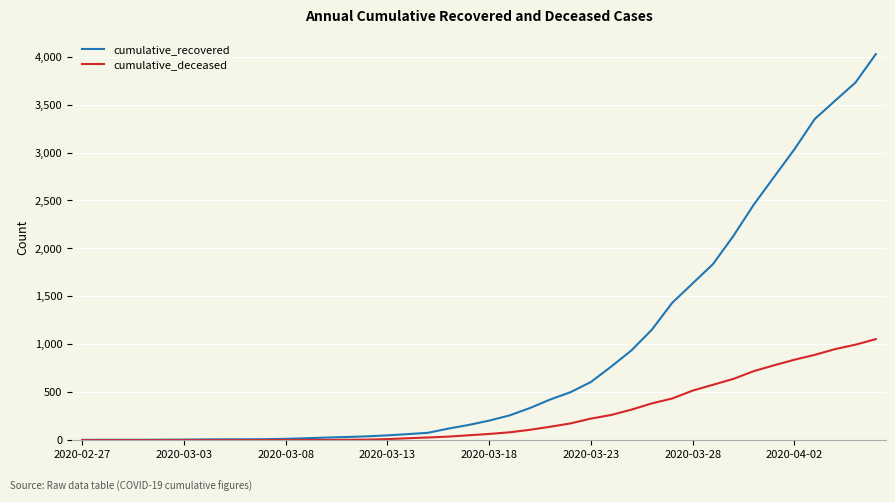

Which series has the largest range (max minus min)?

cumulative_recovered